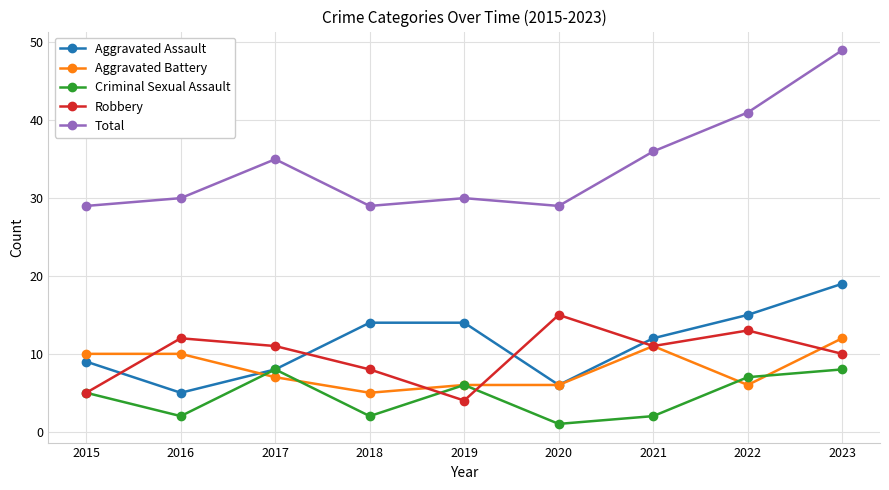

Is this an area chart (filled region under the line)?

No